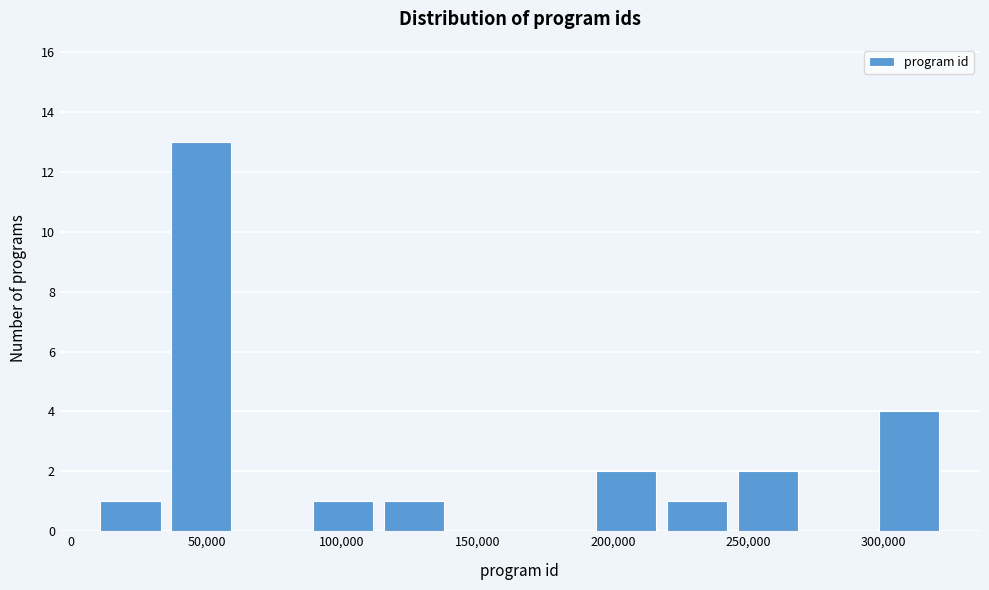

What is the height of the bar covering 220000 to 245000 on the x-axis? Neither the bar edges nor the heights are printed on the chart, so give them approximately, as read against the axes.

1